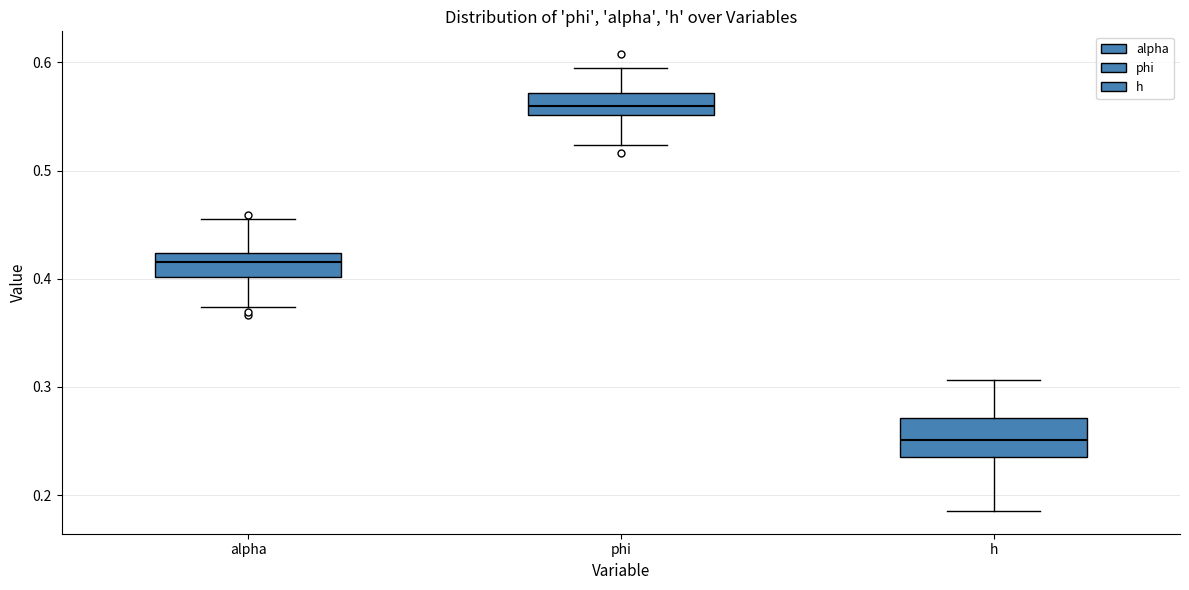

Reading left to right, transcribe this box plot: for each box, give where its median line is, the range the box spans, and where its two whiskers end, as read against the y-axis. The values are not printed on the chart, so give them approximately, as read against the axis.

alpha: median 0.42 (inside the box), box 0.40 to 0.42, whiskers 0.37 to 0.46
phi: median 0.56, box 0.55 to 0.57, whiskers 0.52 to 0.60
h: median 0.25, box 0.24 to 0.27, whiskers 0.19 to 0.31